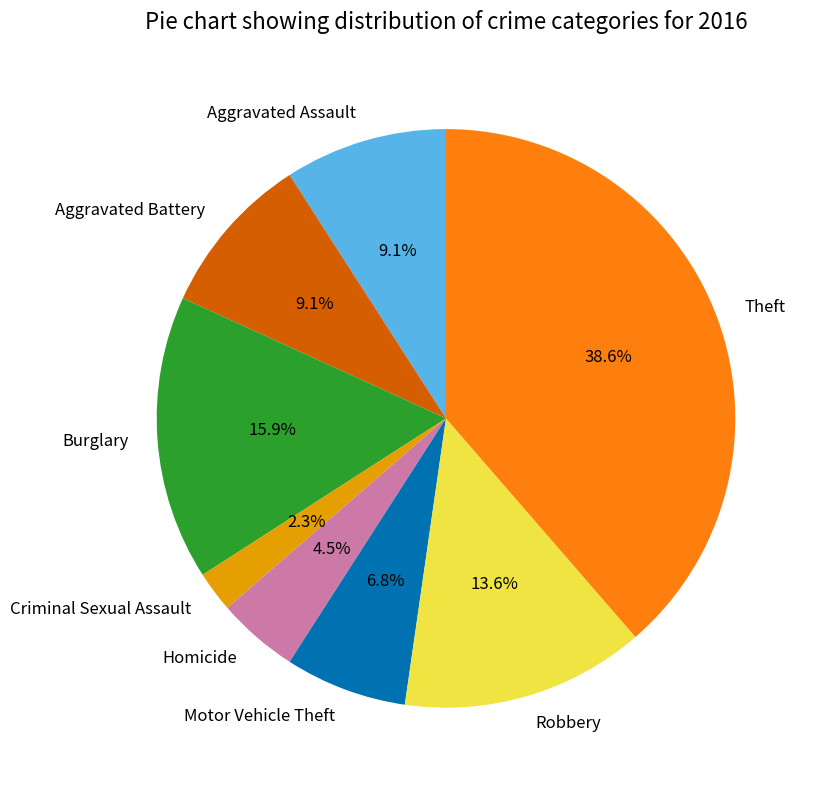

What percentage do Aggravated Battery and Burglary together represent?

25.0%